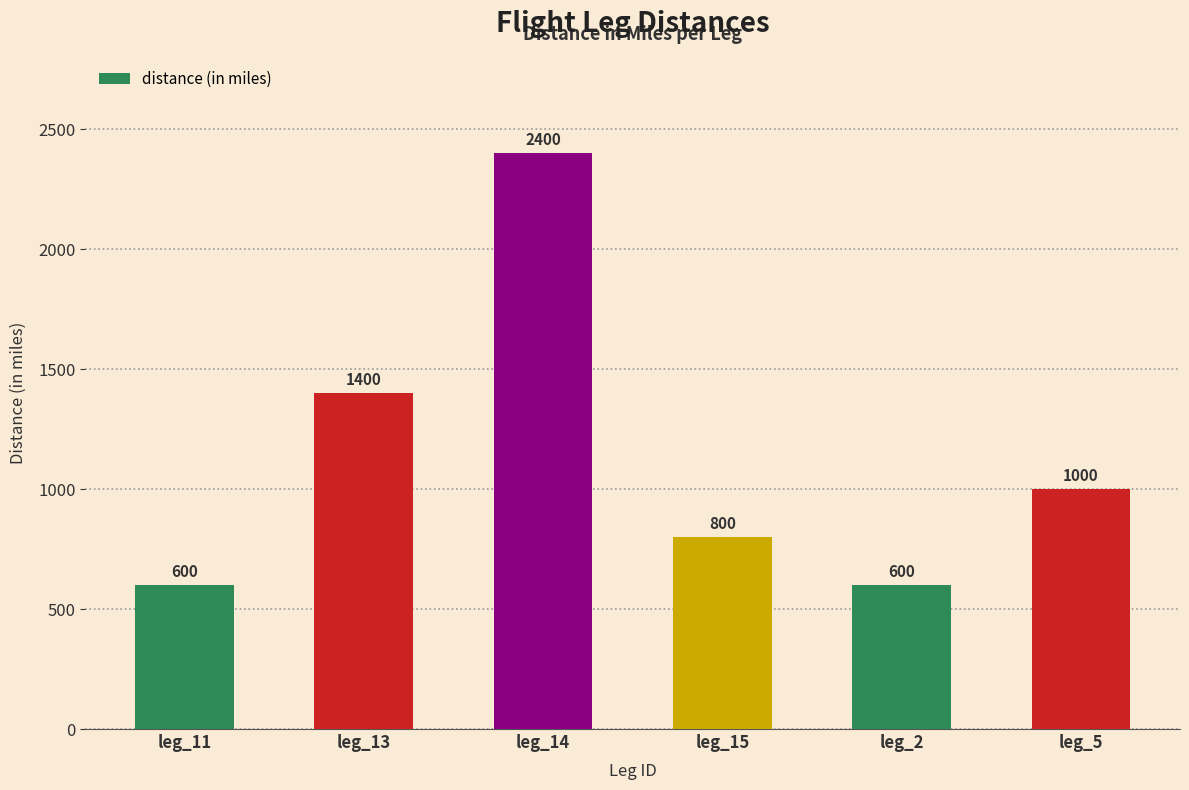

Reading left to right, transcribe all the data shown in this chart.

600	1400	2400	800	600	1000